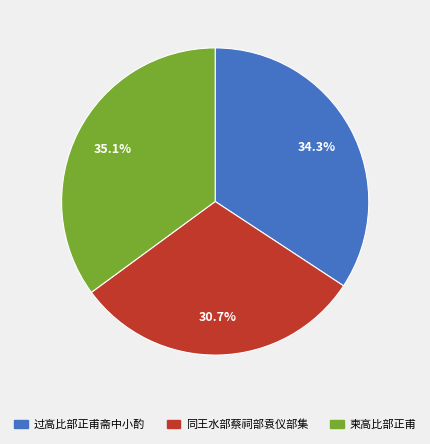

Rank the categories by value from lowest to highest.

同王水部蔡祠部袁仪部集, 过高比部正甫斋中小酌, 柬高比部正甫